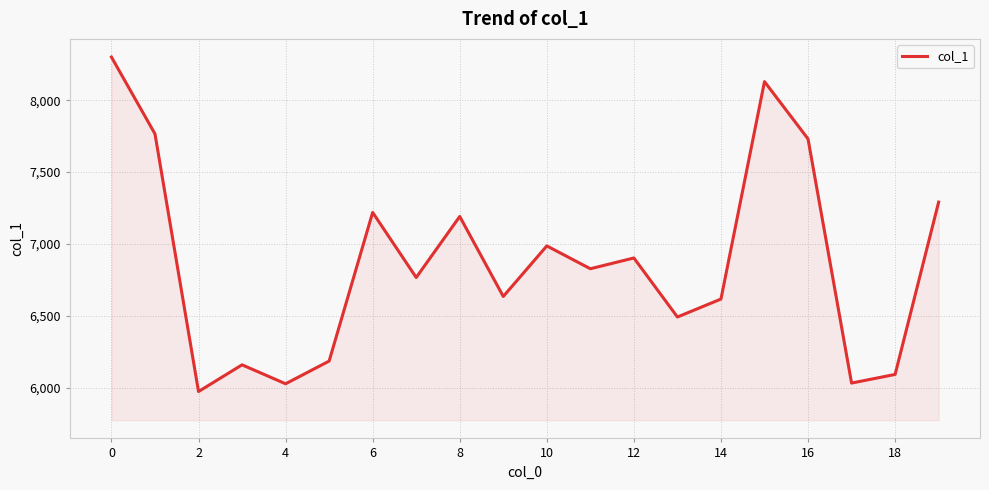

What is the smallest value displayed?

5972